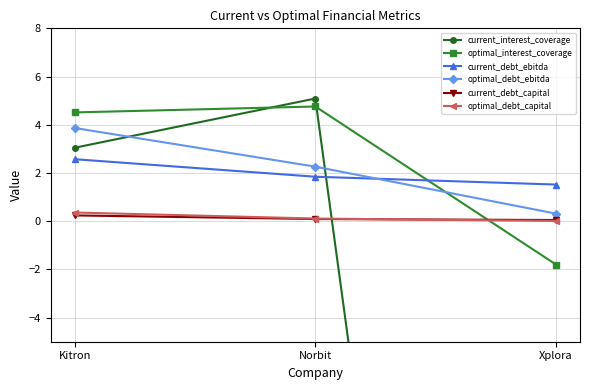

Is the value of optimal_interest_coverage at Xplora greater than the value of current_debt_ebitda at Norbit?

No